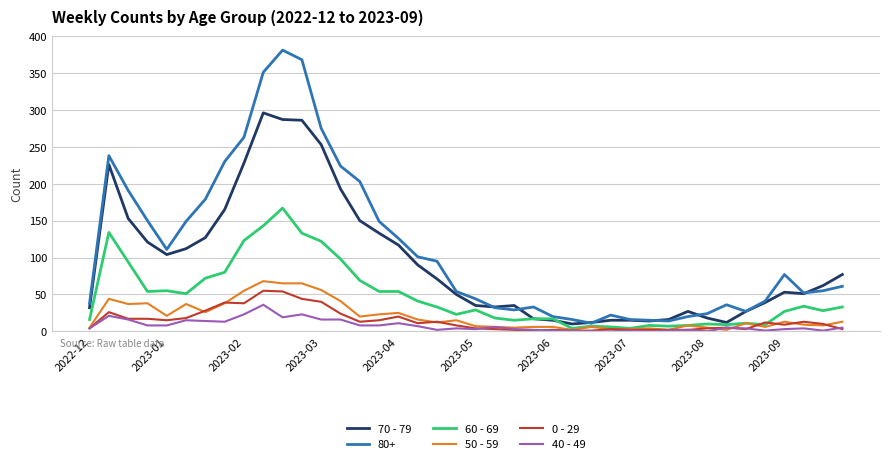

True or false: 80+ and 40 - 49 intersect in this chart.

False